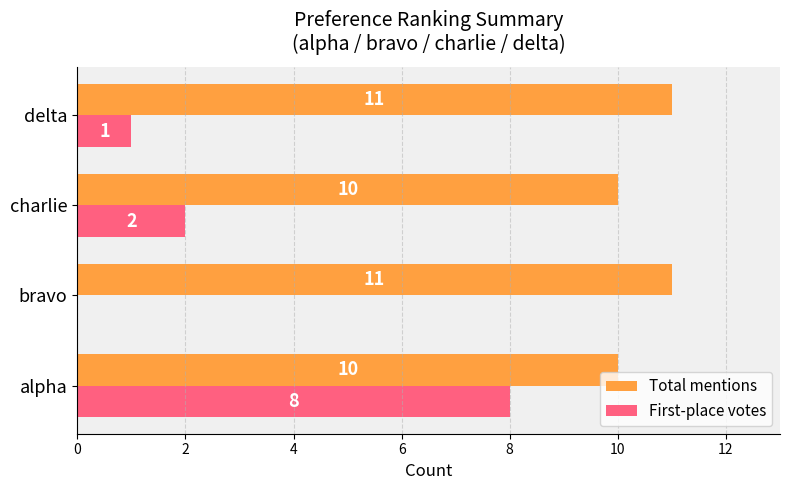

The First-place votes series shows 8 at alpha. True or false?

True